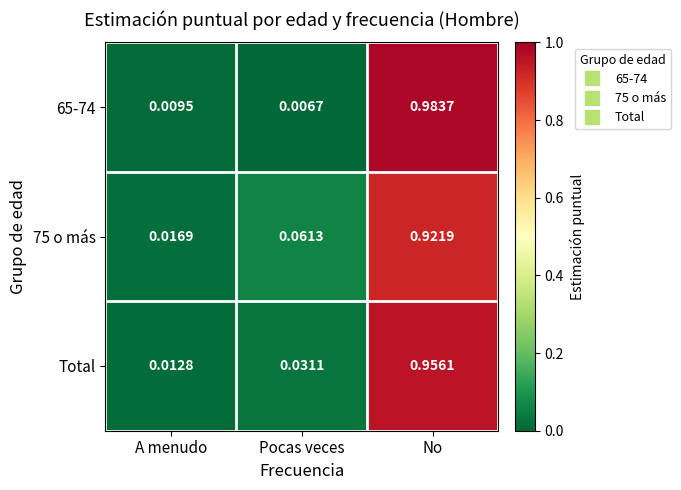

List the labels in order of 75 o más value, smallest first.

A menudo, Pocas veces, No